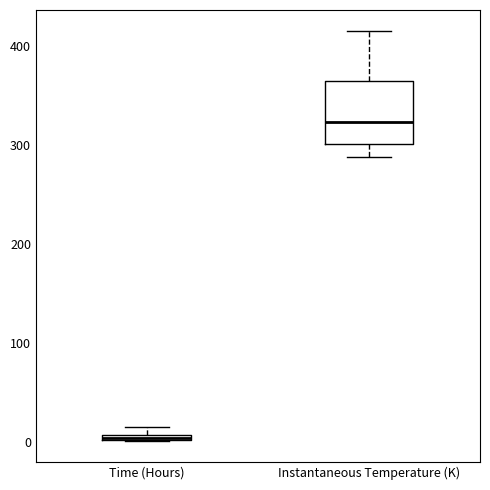

Where does the median line of the box for Instantaneous Temperature (K) sit on the y-axis? The values are not printed on the chart, so give them approximately, as read against the axis.

320